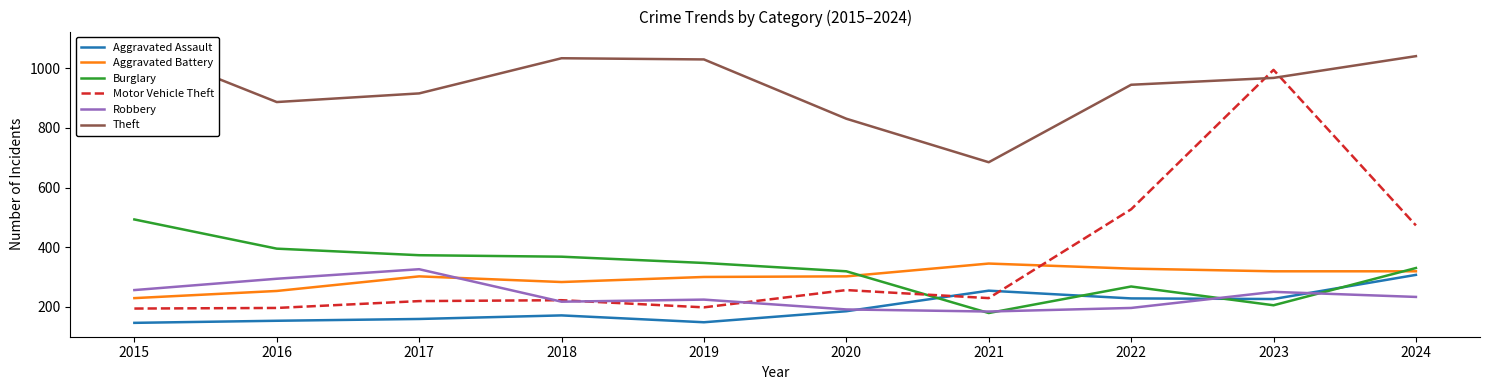

Between 2020 and 2015, which is larger?

2020